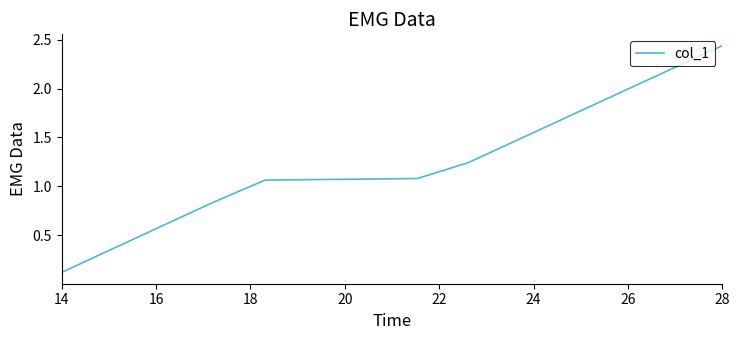

What is the difference between the maximum and minimum values?

2.3